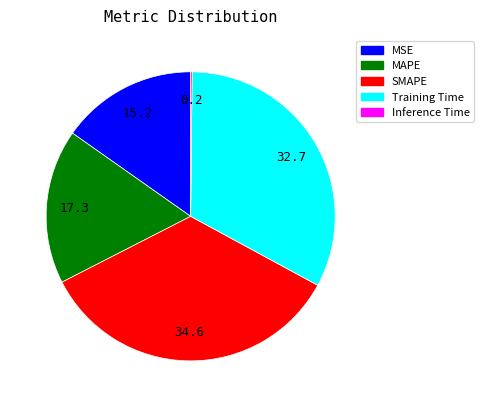

Which slice is the largest?

SMAPE